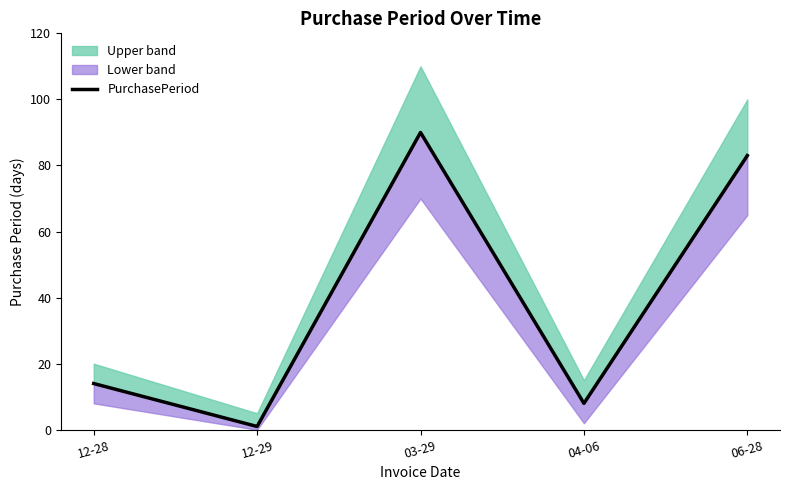

What is the greatest value displayed?

90